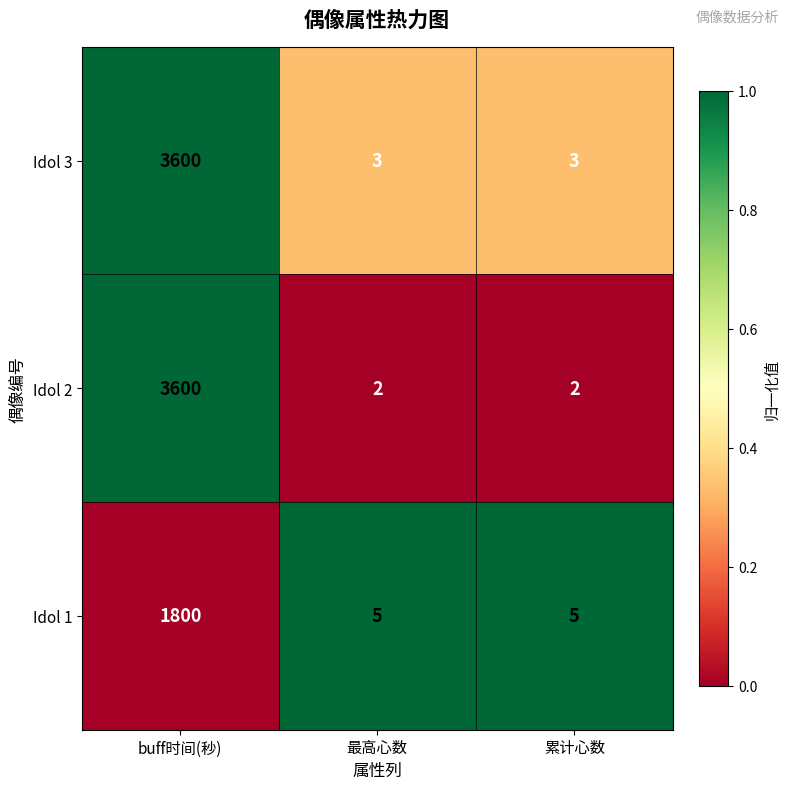

What is the difference between the Idol 3 values at 最高心数 and buff时间(秒)?

3597